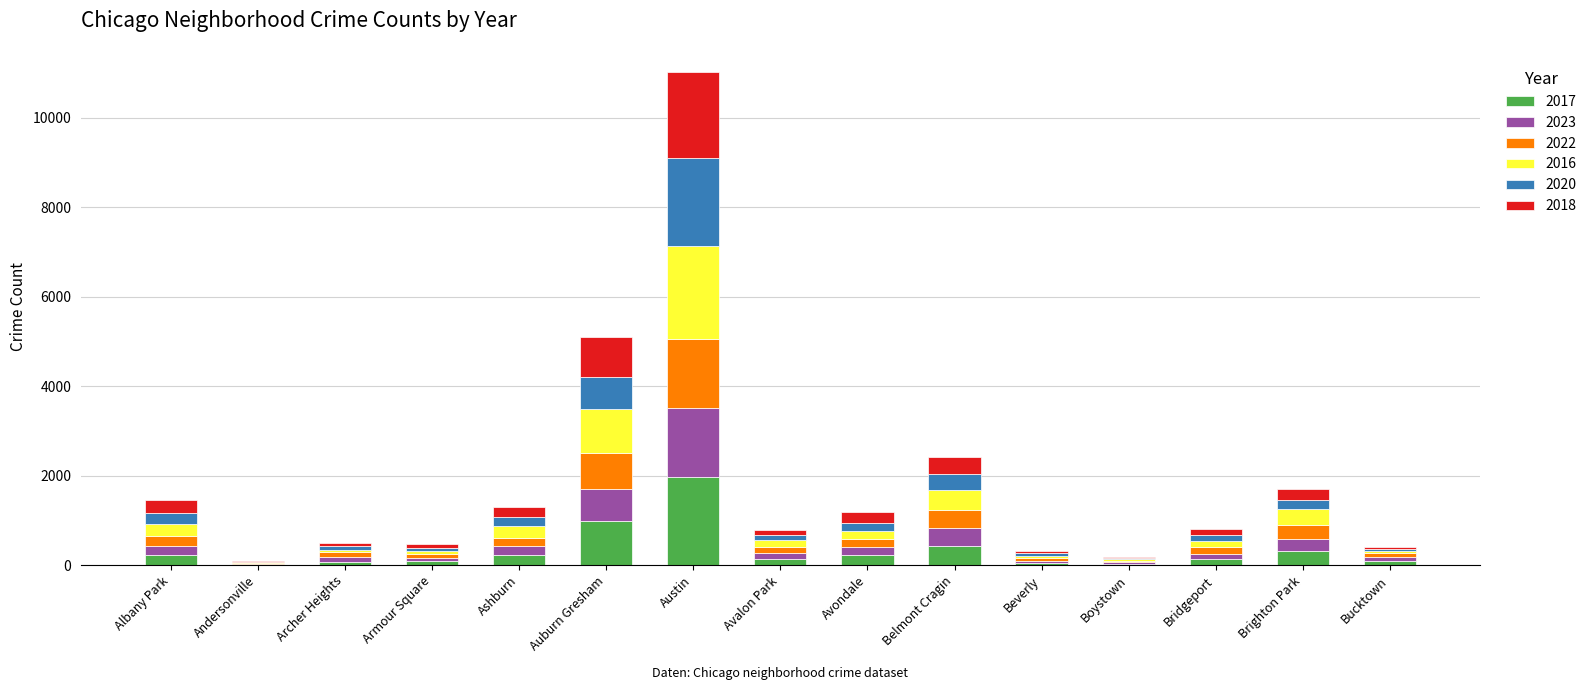

The value of 2017 at Austin is 2868. True or false?

False